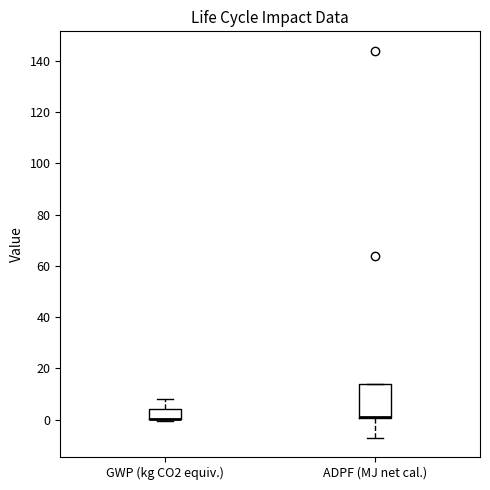

Where is the lower edge of the box for GWP (kg CO2 equiv.) on the y-axis? The values are not printed on the chart, so give them approximately, as read against the axis.

0